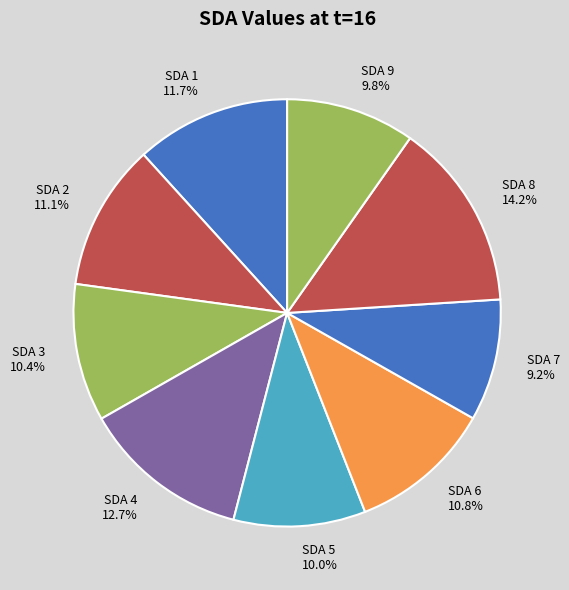

True or false: SDA 8 accounts for 14% of the total.

True